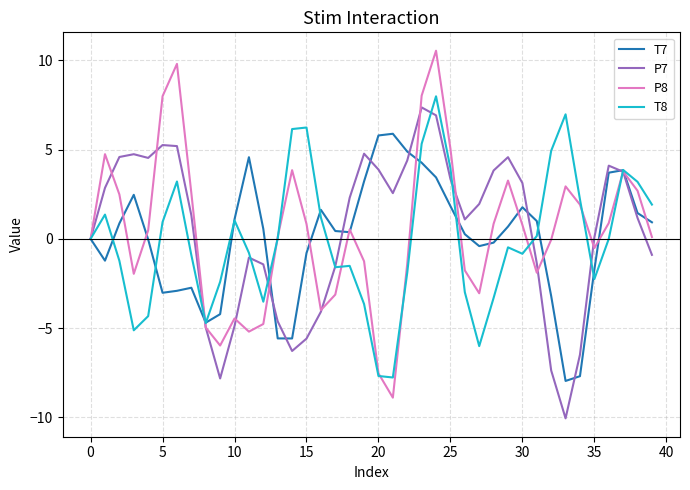

What is the highest value of the P8 series?

10.5